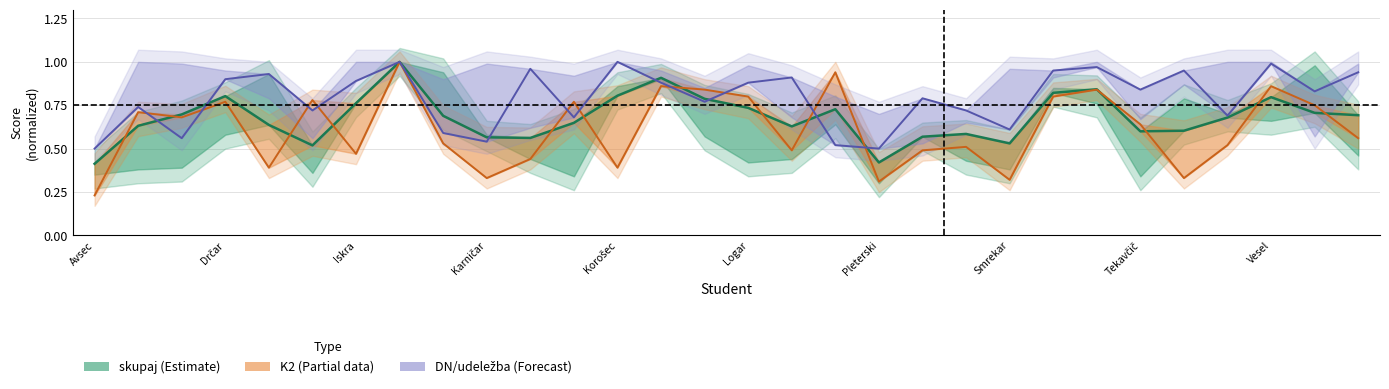

What is the maximum value for DN?

1.0